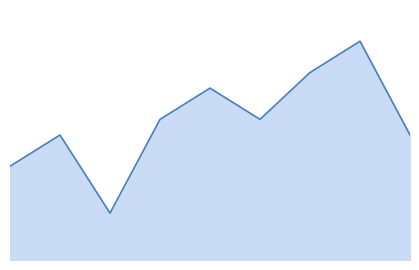

What is the smallest value displayed?

3